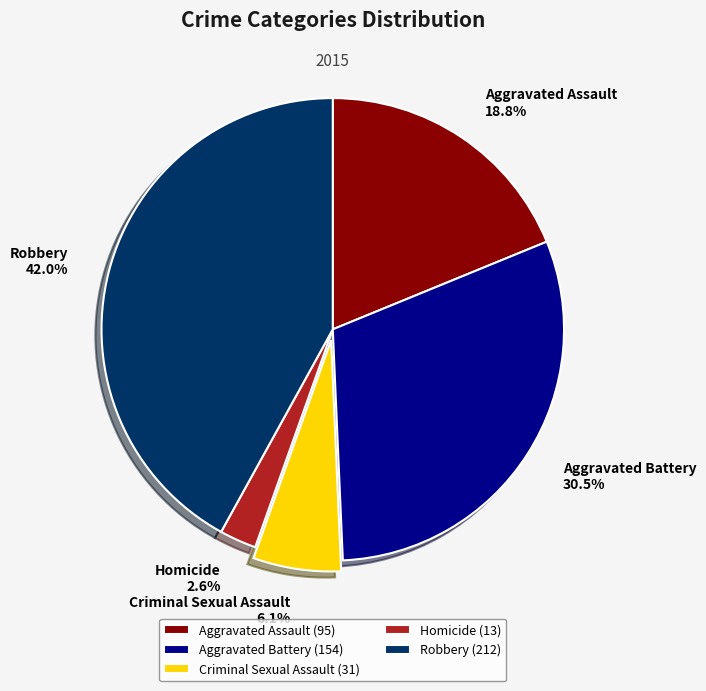

What percentage is NOT represented by Criminal Sexual Assault?

93.9%